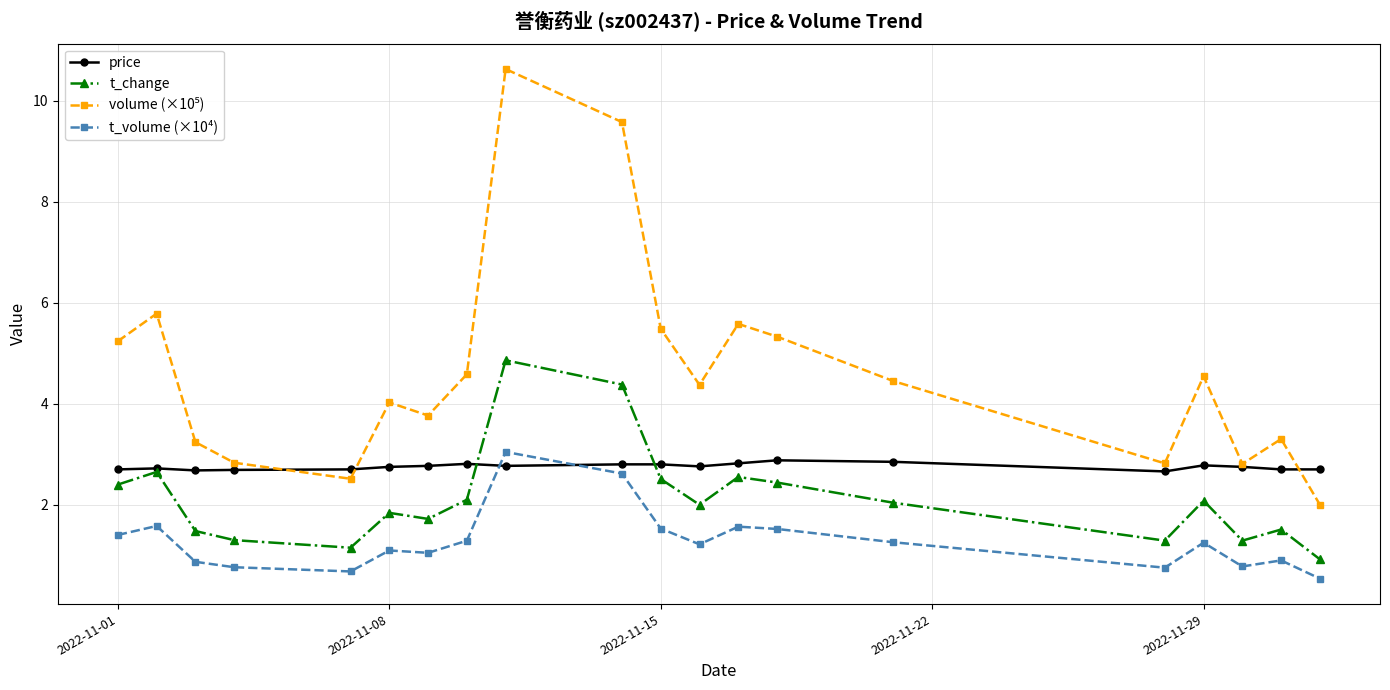

True or false: t_change and t_volume (×10⁴) intersect in this chart.

False